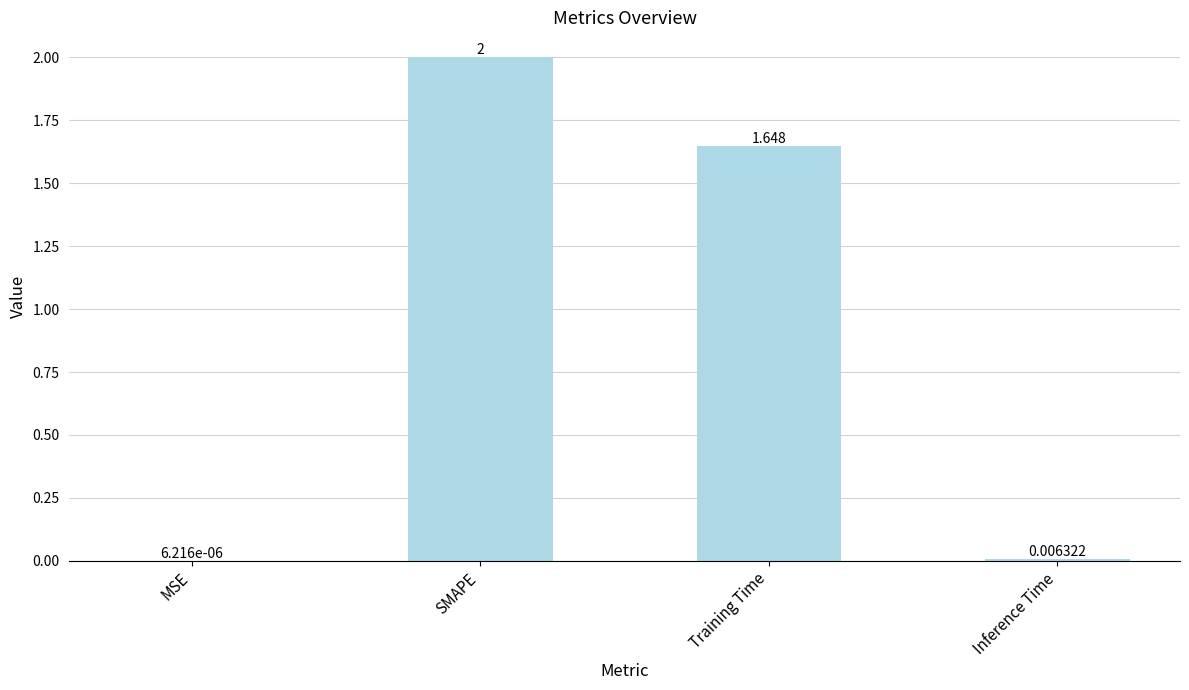

Where does the data first go above 1?

SMAPE